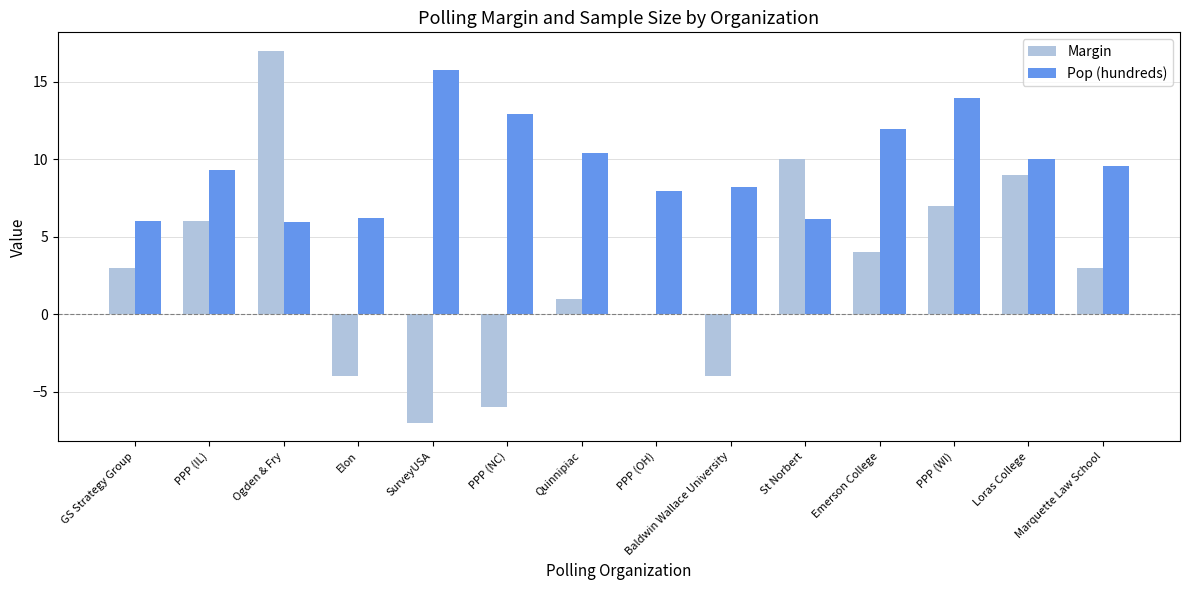

Is the value of Margin at St Norbert greater than the value of Pop (hundreds) at PPP (IL)?

Yes